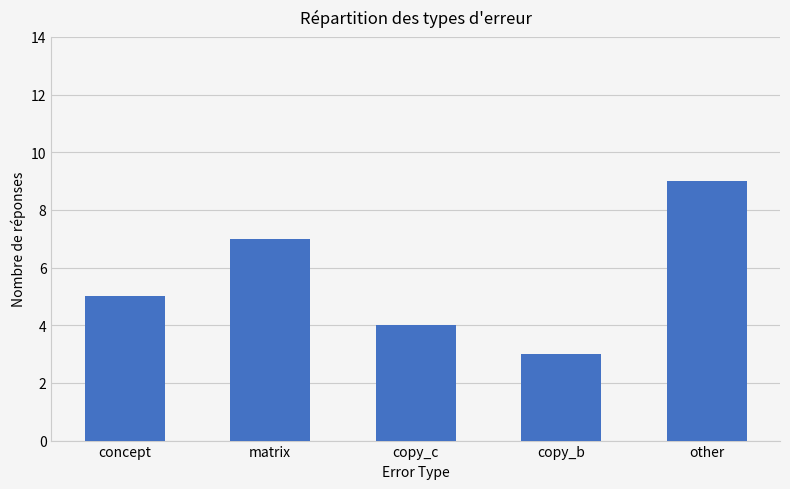

How many data points are less than 5?

2